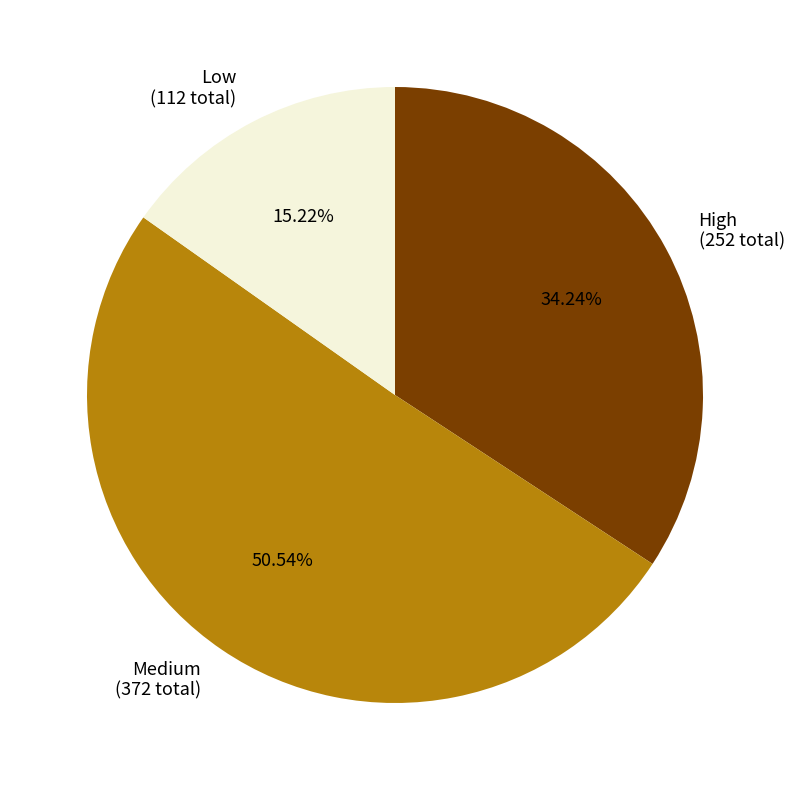

Is the sum of High (252 total) and Low (112 total) greater than half?

No